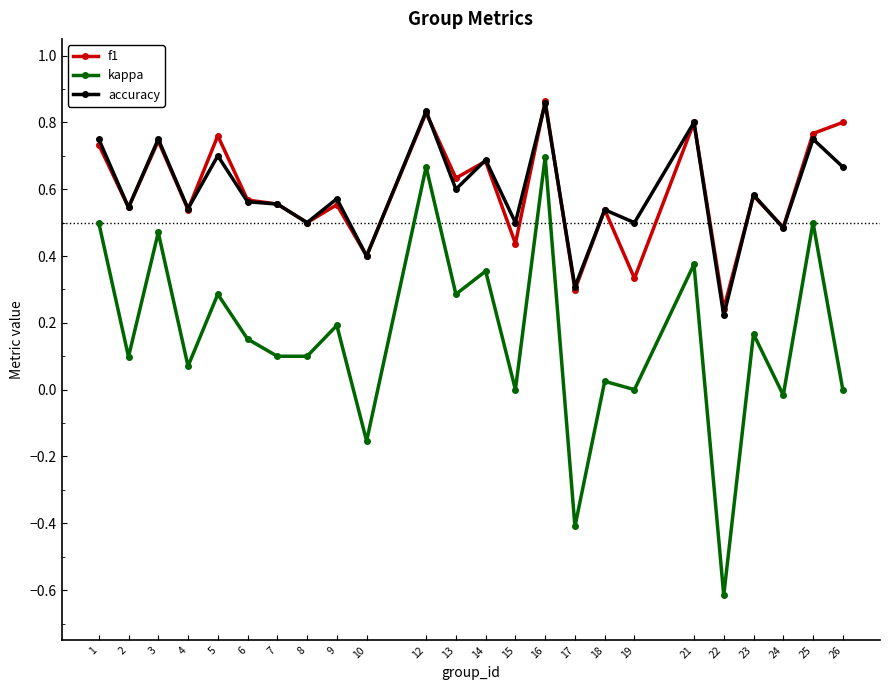

Is it true that f1 equals 1.0 at 1?

False